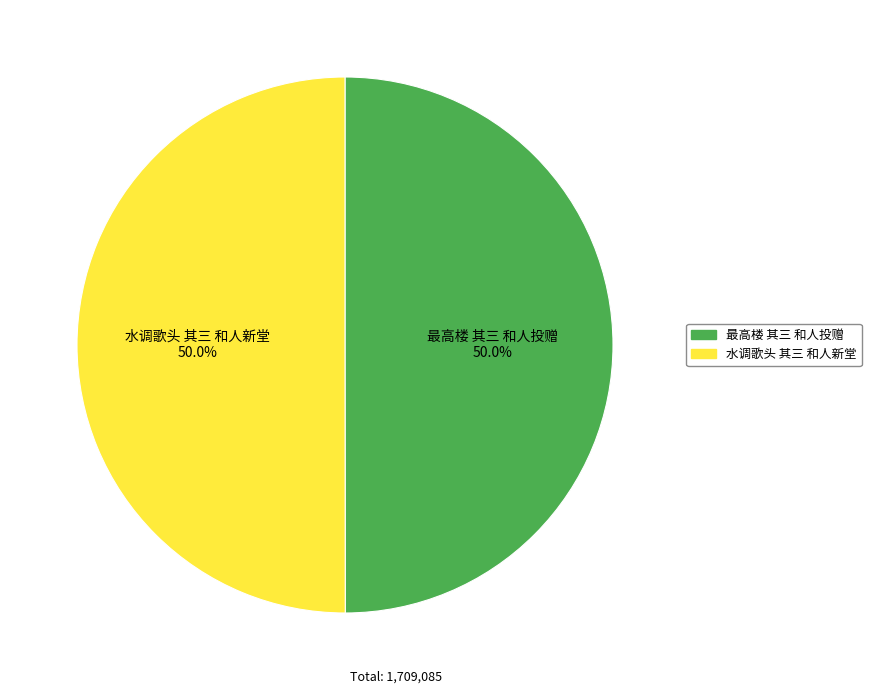

Combined, do 最高楼 其三 和人投赠 and 水调歌头 其三 和人新堂 account for over 50%?

Yes